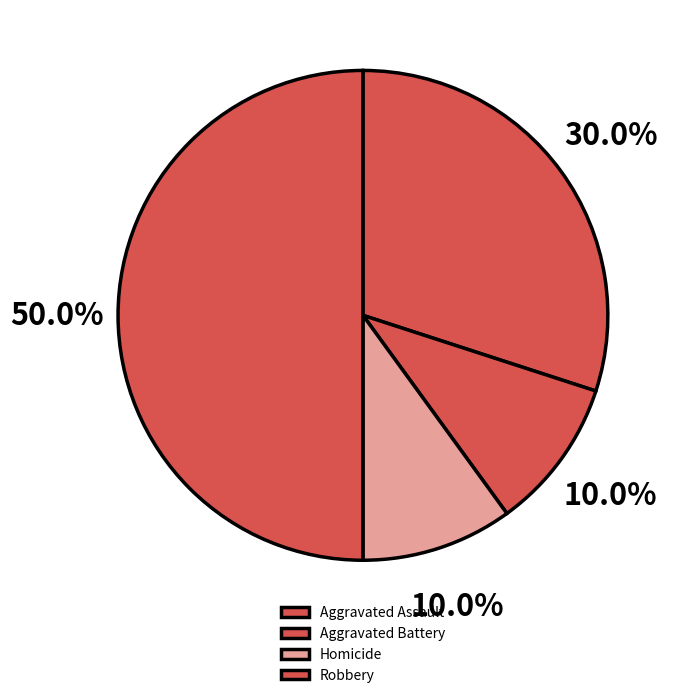

Which category has the biggest portion of the pie?

Robbery